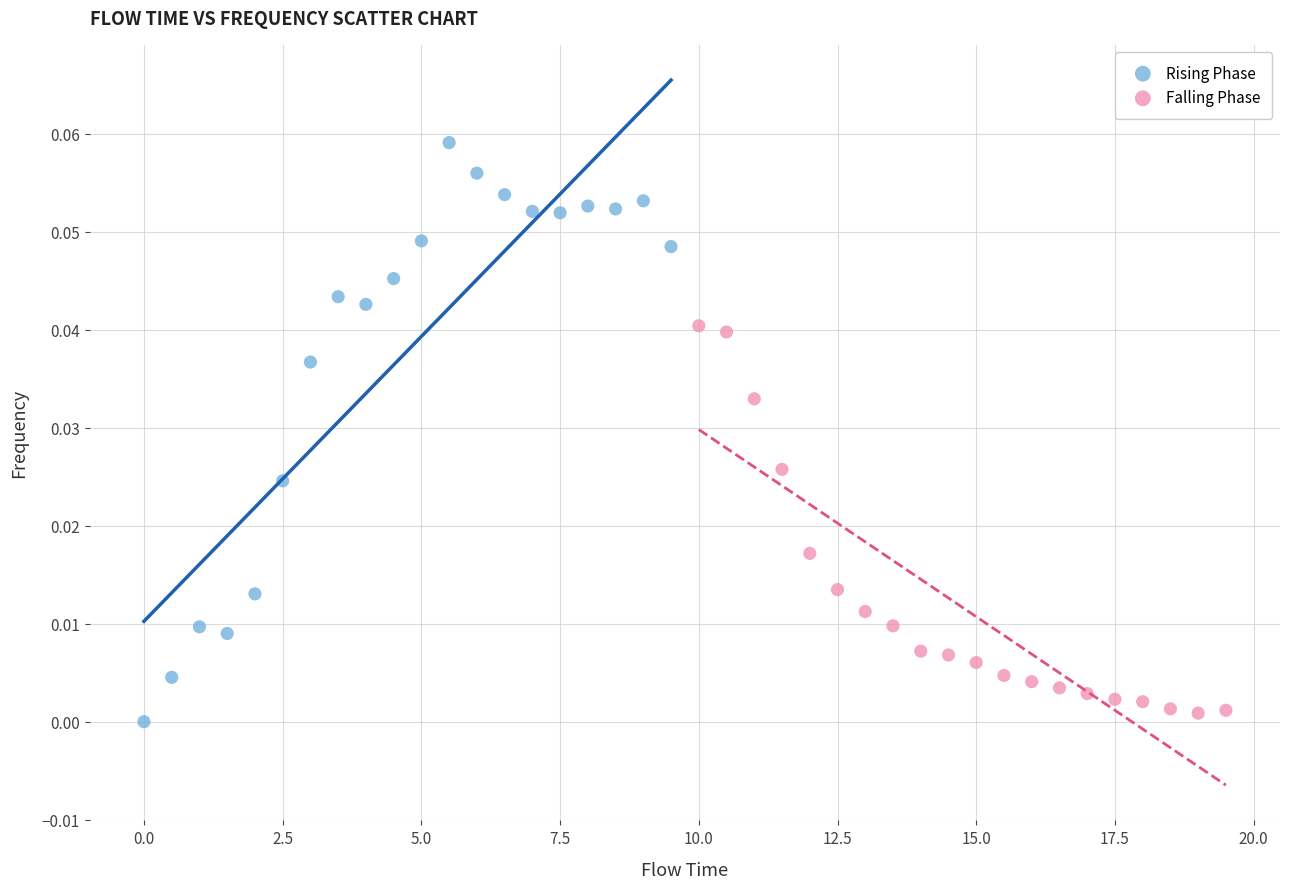

Which series has the largest Y range (max minus min)?

Rising Phase